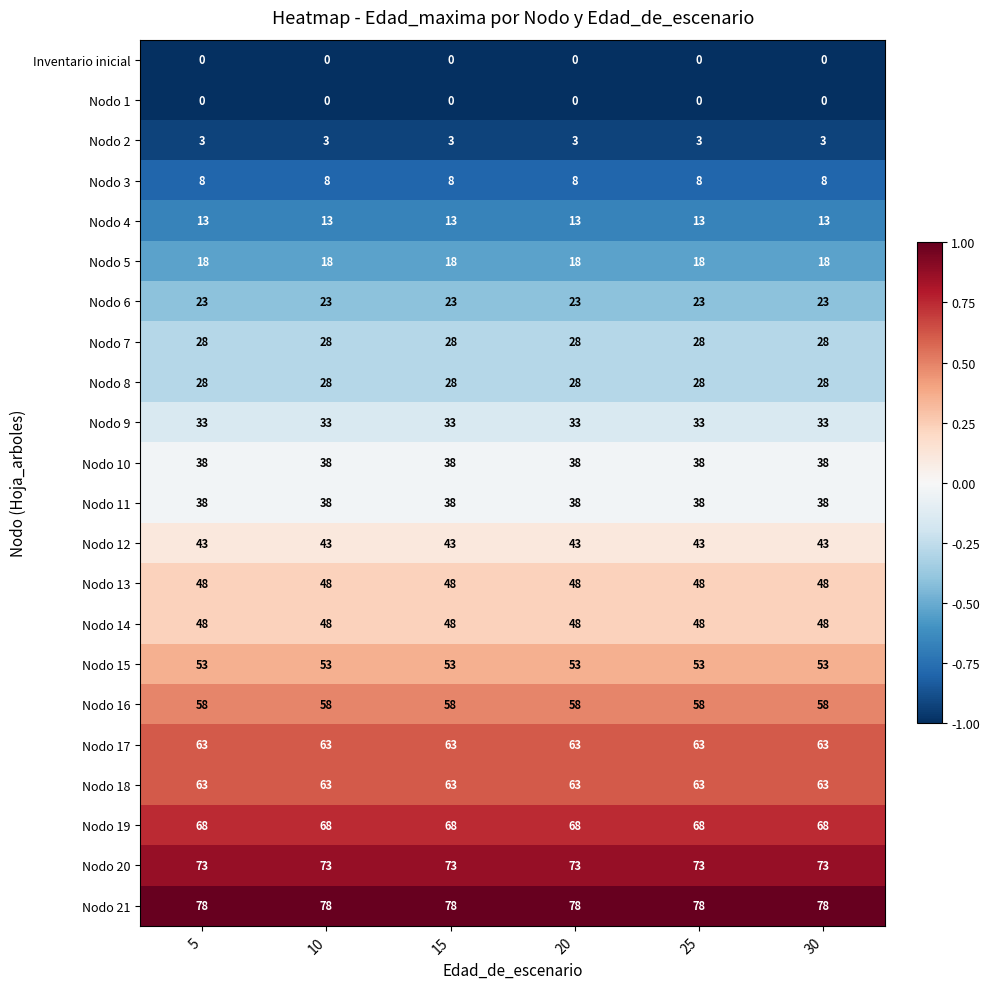

What is the maximum value shown in the chart?

78